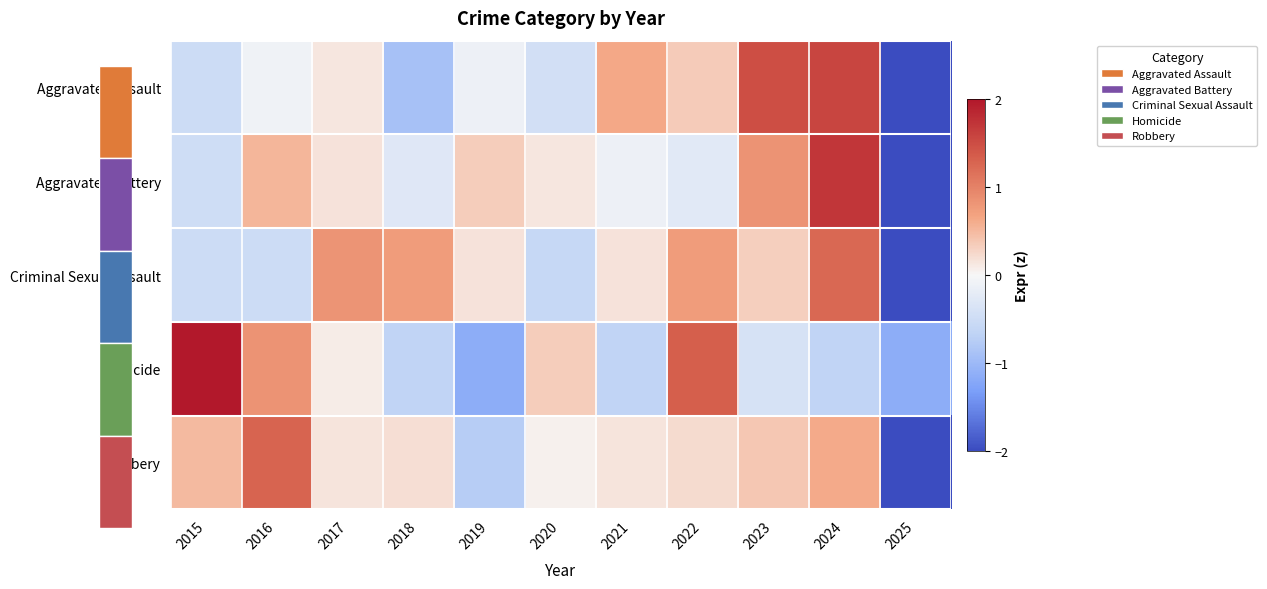

Reading left to right, transcribe all the data shown in this chart.

Aggravated Assault: 2015=-0.5	2016=-0.1	2017=0.1	2018=-0.9	2019=-0.1	2020=-0.4	2021=0.6	2022=0.3	2023=1.5	2024=1.6	2025=-2.1
Aggravated Battery: 2015=-0.5	2016=0.5	2017=0.2	2018=-0.3	2019=0.3	2020=0.1	2021=-0.1	2022=-0.3	2023=0.8	2024=1.7	2025=-2.6
Criminal Sexual Assault: 2015=-0.5	2016=-0.5	2017=0.8	2018=0.7	2019=0.2	2020=-0.6	2021=0.2	2022=0.7	2023=0.3	2024=1.2	2025=-2.6
Homicide: 2015=2.1	2016=0.8	2017=0.1	2018=-0.7	2019=-1.2	2020=0.3	2021=-0.7	2022=1.3	2023=-0.4	2024=-0.7	2025=-1.2
Robbery: 2015=0.5	2016=1.3	2017=0.1	2018=0.2	2019=-0.7	2020=0.1	2021=0.1	2022=0.2	2023=0.4	2024=0.6	2025=-2.8